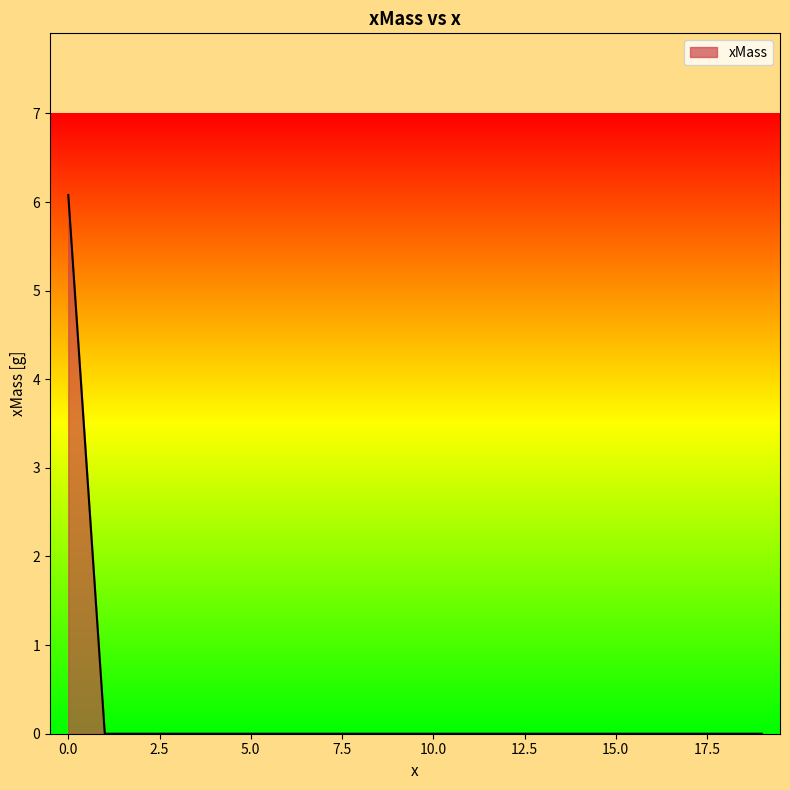

Count the values in the range 0 to 1.

19